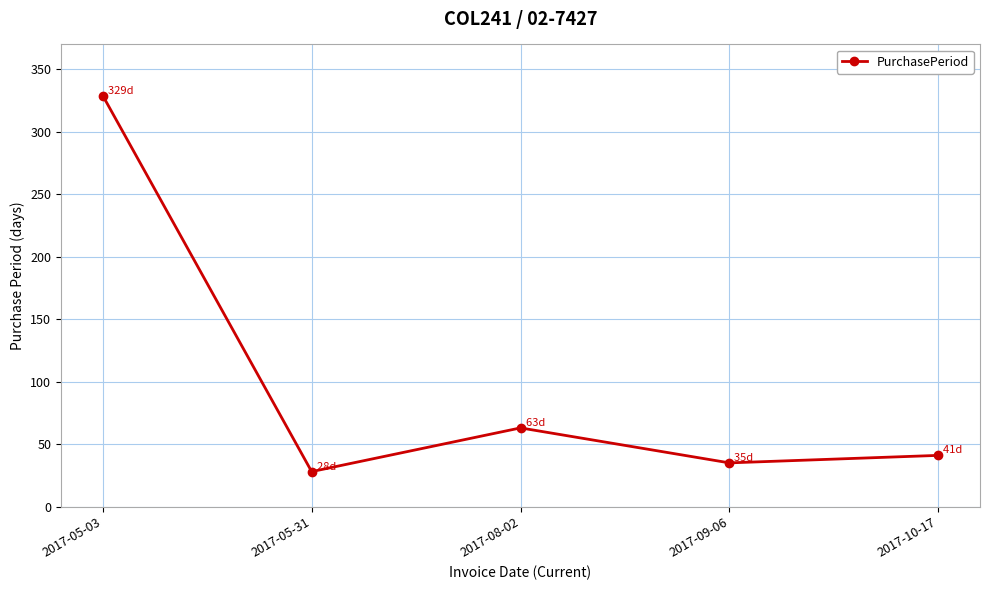

At which category does the chart reach its peak across all series?

2017-05-03